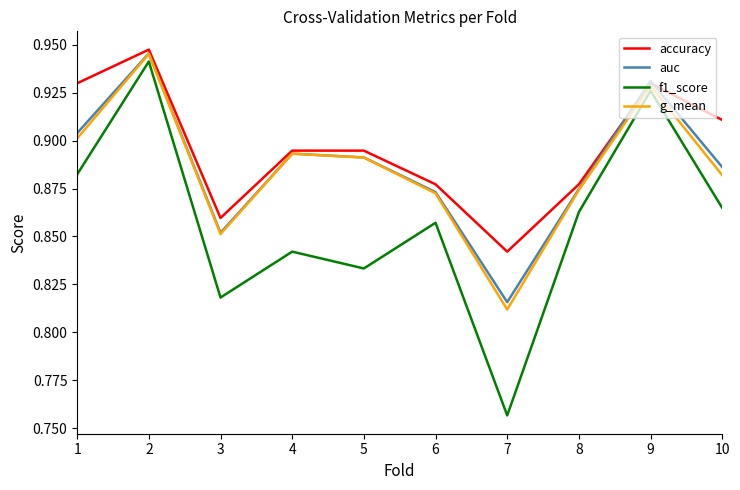

How many categories are shown in the chart?

10